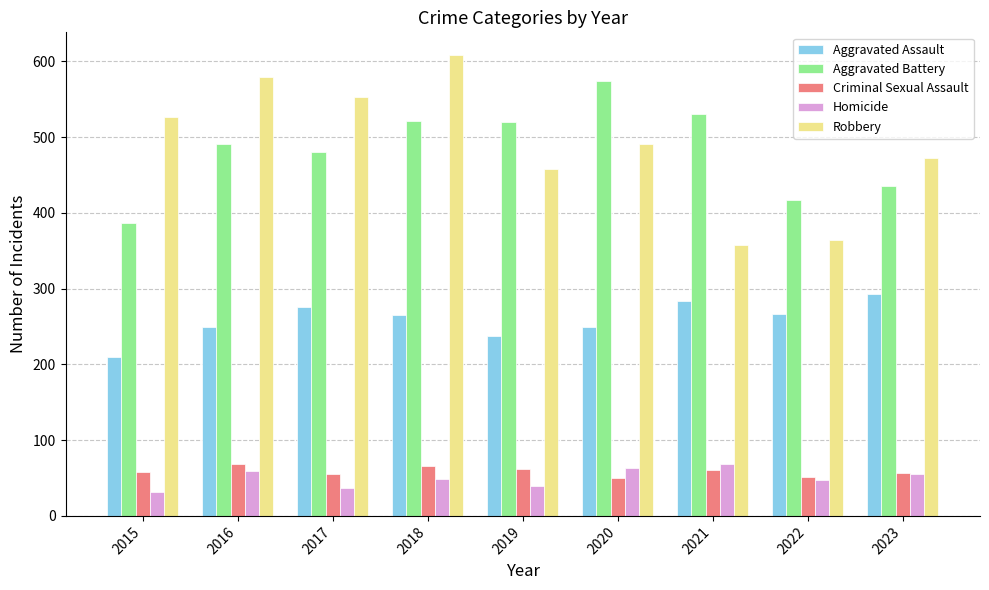

Which series has the widest spread of values?

Robbery